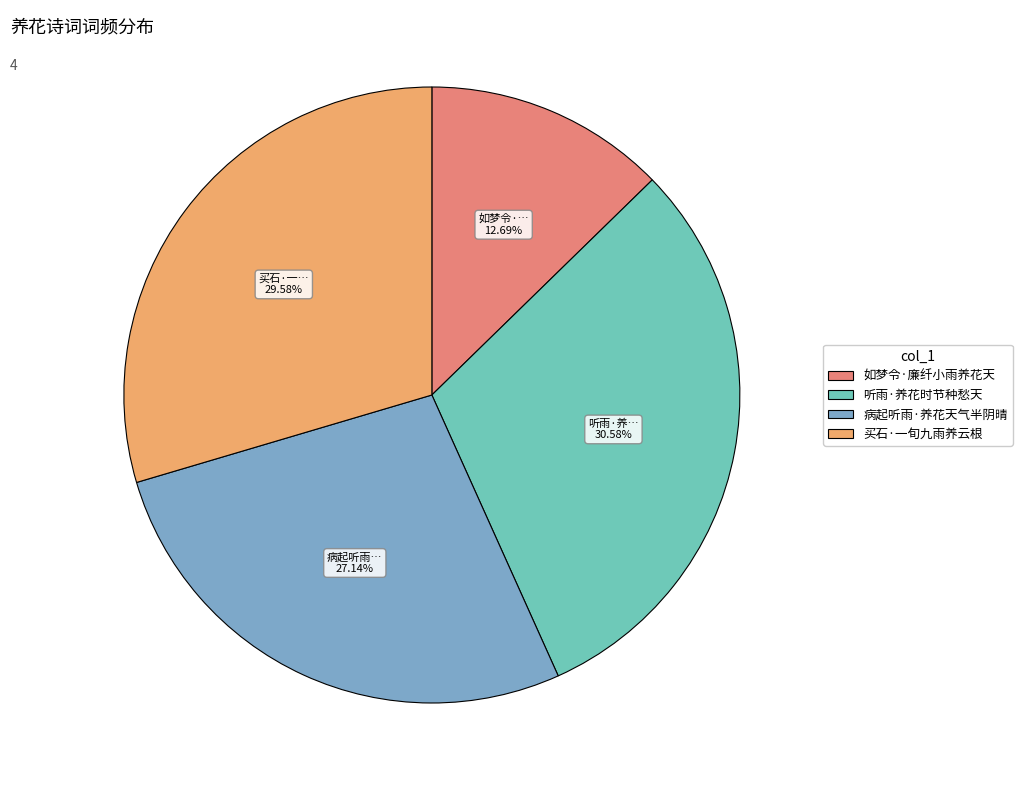

Approximately how many times larger is the value at 买石·一旬九雨养云根 compared to 如梦令·廉纤小雨养花天?

2.3